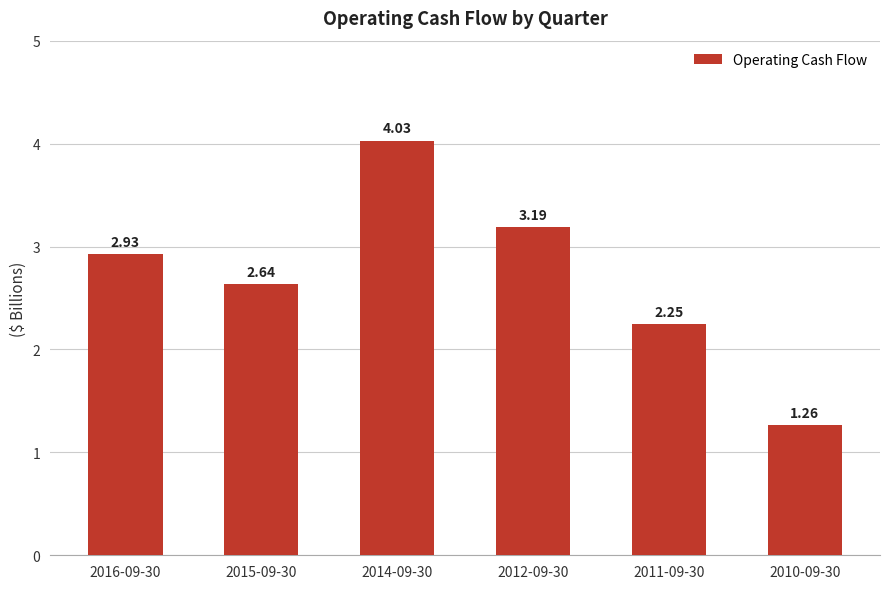

Approximately how many times larger is the value at 2011-09-30 compared to 2014-09-30?

0.6